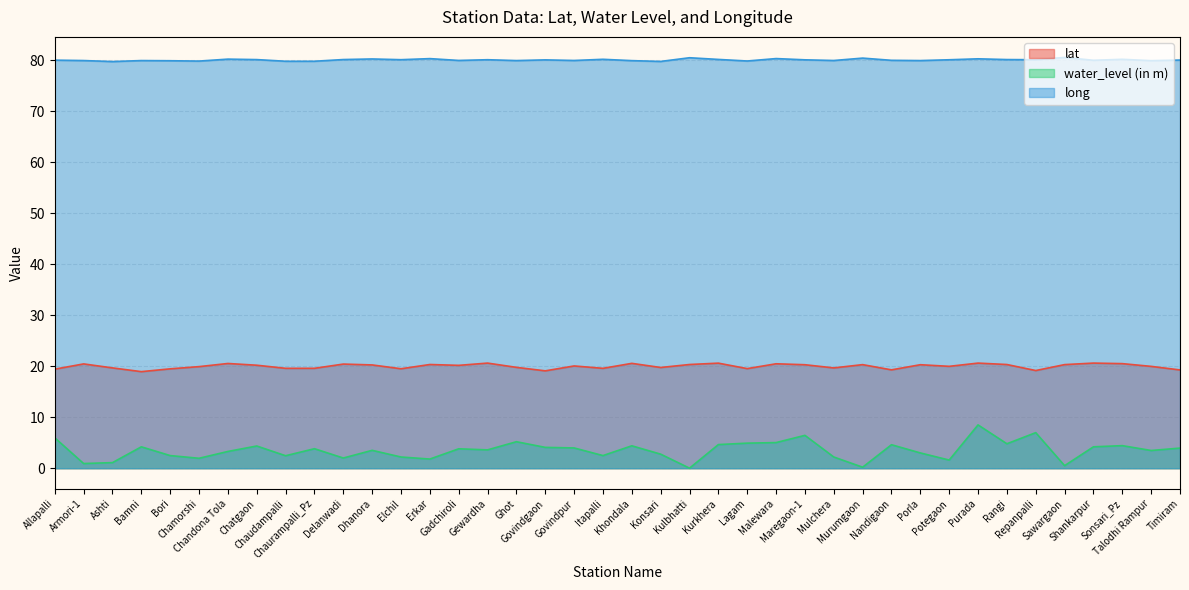

Which category has the lowest value in the long series?

Ashti